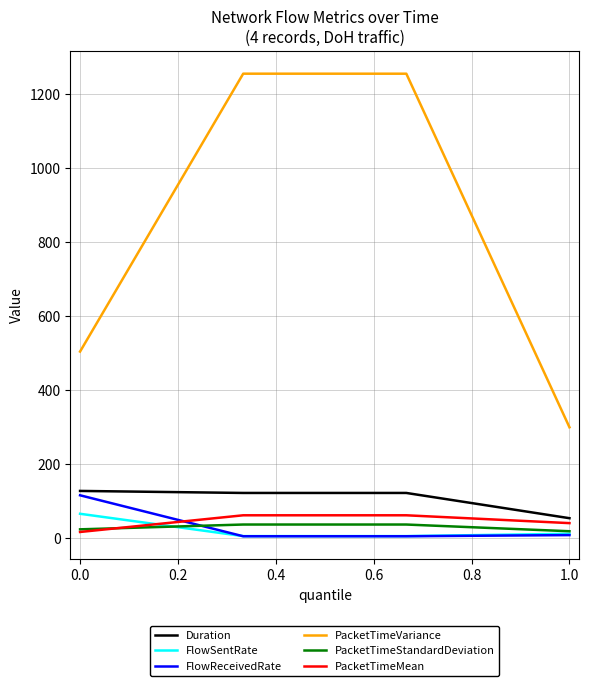

How many series are shown in this chart?

6